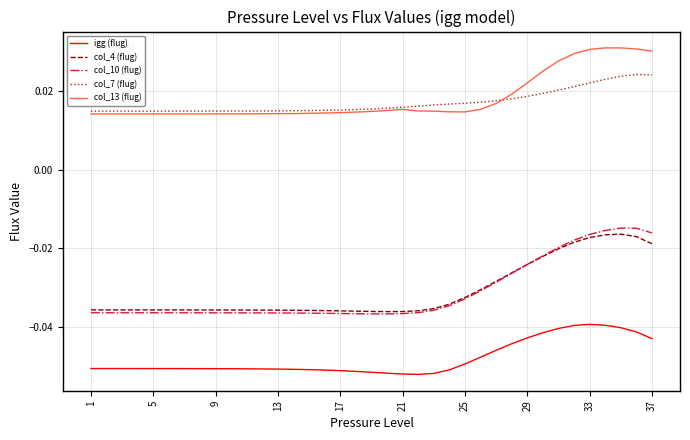

True or false: col_13 (flug) and igg (flug) intersect in this chart.

False